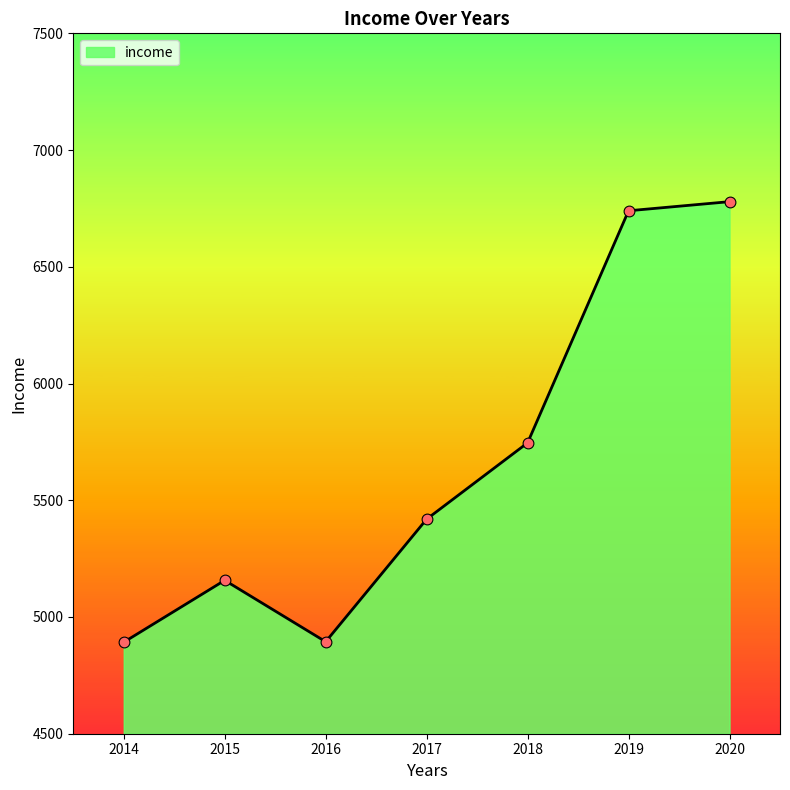

What is the change in value from 2014 to 2016?

+2